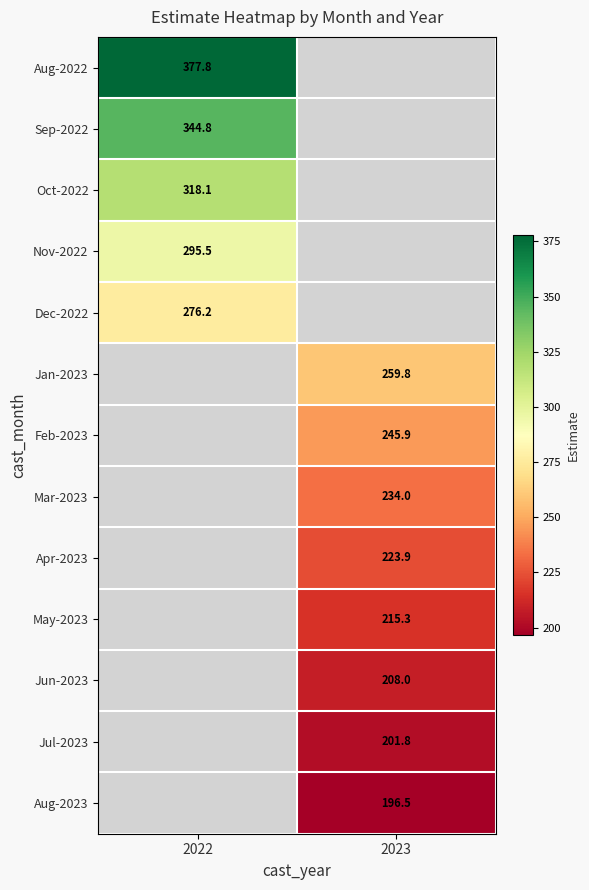

Which category has the lowest value across all series?

2023